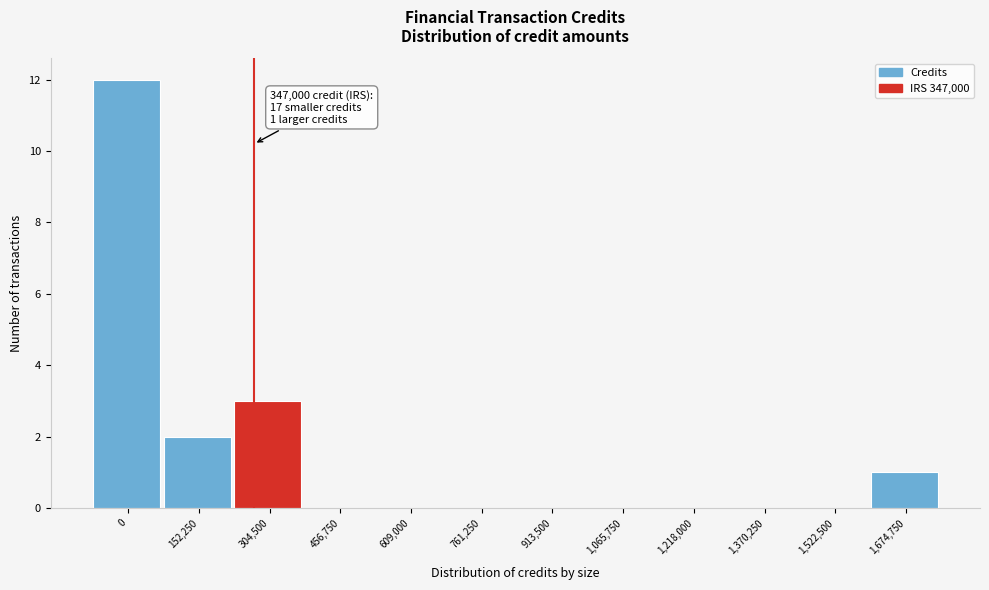

Reading left to right, extract all data points from this chart.

0=12	152,250=2	304,500=3	456,750=0	609,000=0	761,250=0	913,500=0	1,065,750=0	1,218,000=0	1,370,250=0	1,522,500=0	1,674,750=1